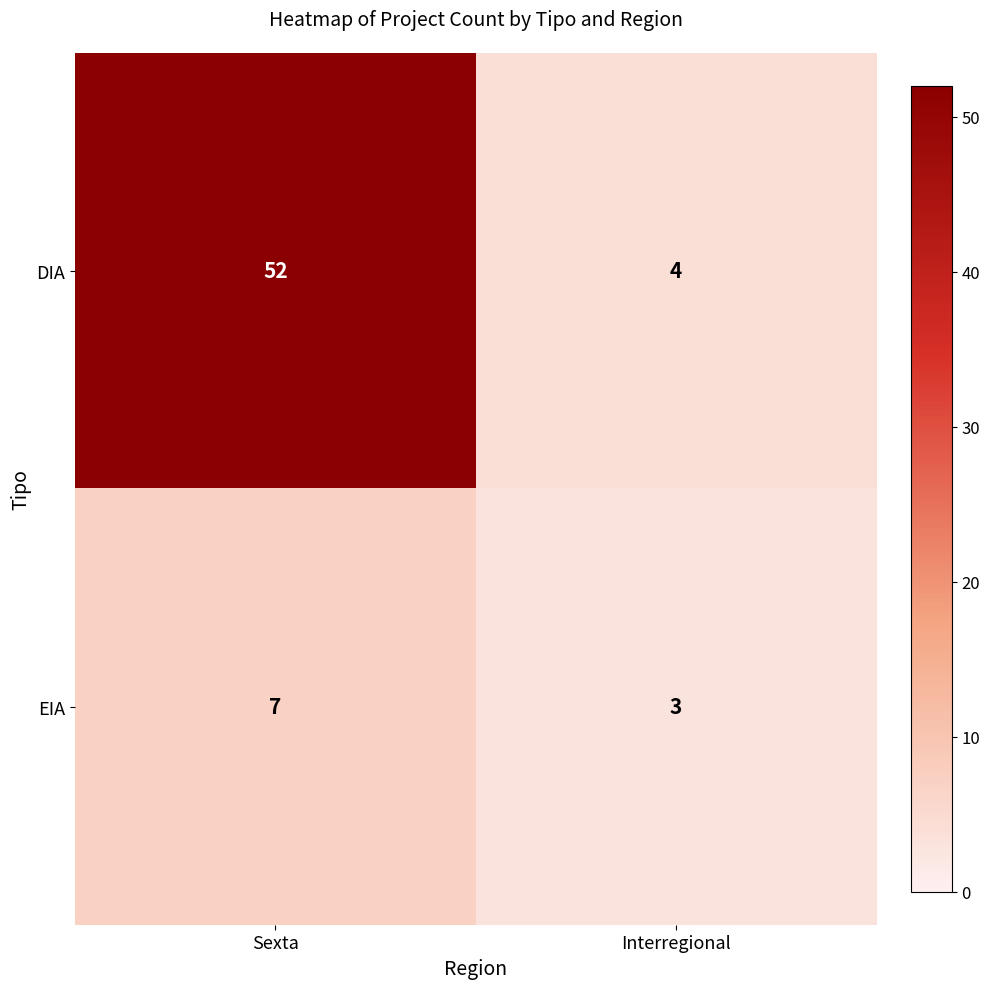

Reading left to right, transcribe all the data shown in this chart.

DIA: Sexta=52	Interregional=4
EIA: Sexta=7	Interregional=3